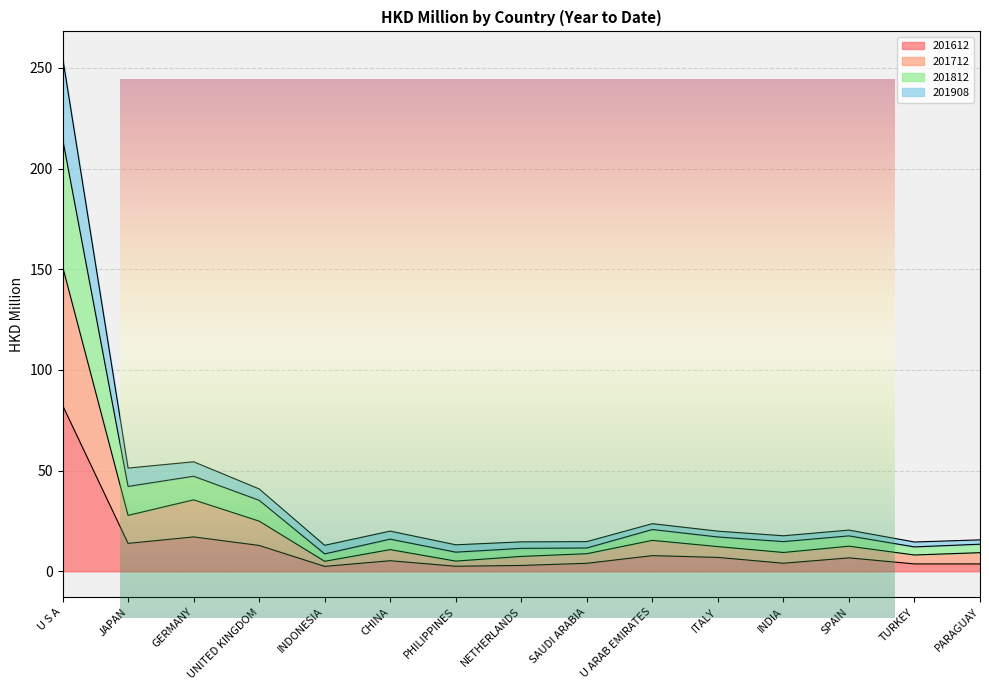

In 201612, how many points are higher than both neighbors (excluding endpoints)?

4